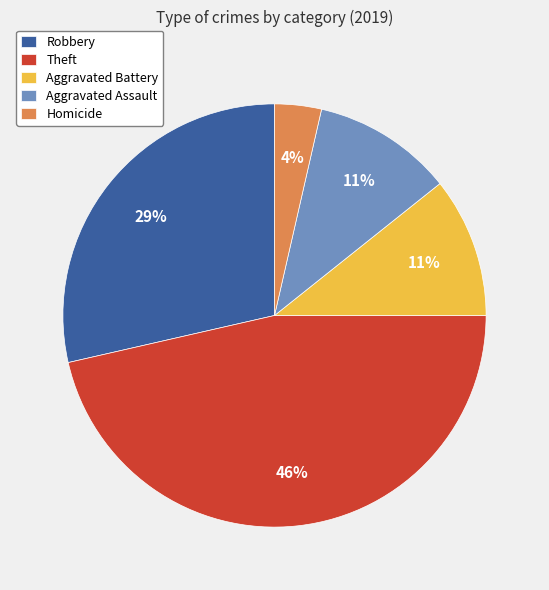

To the nearest percent, what is the difference between the Homicide and Aggravated Battery slice percentages?

7%